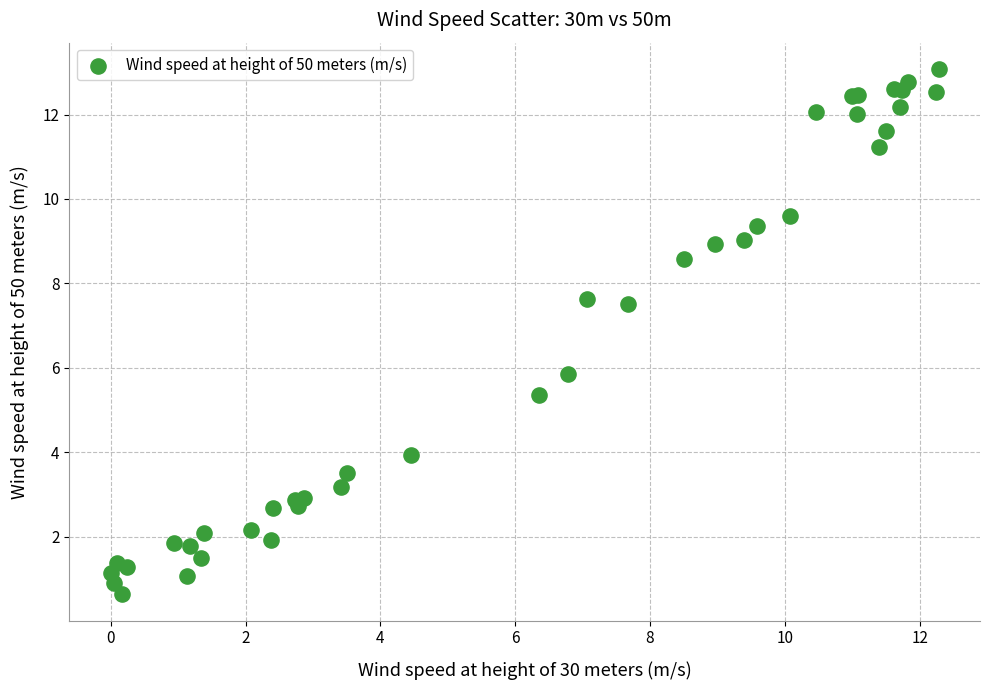

What Y value in the scatter plot is closest to 6?

5.9